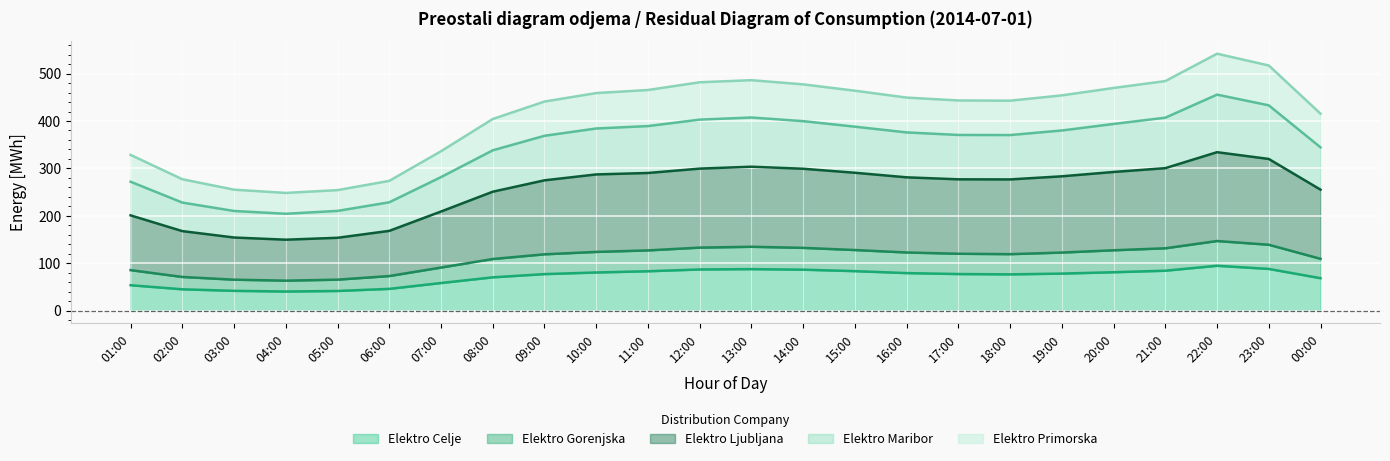

What is the total value across all series at 06:00?

273.6